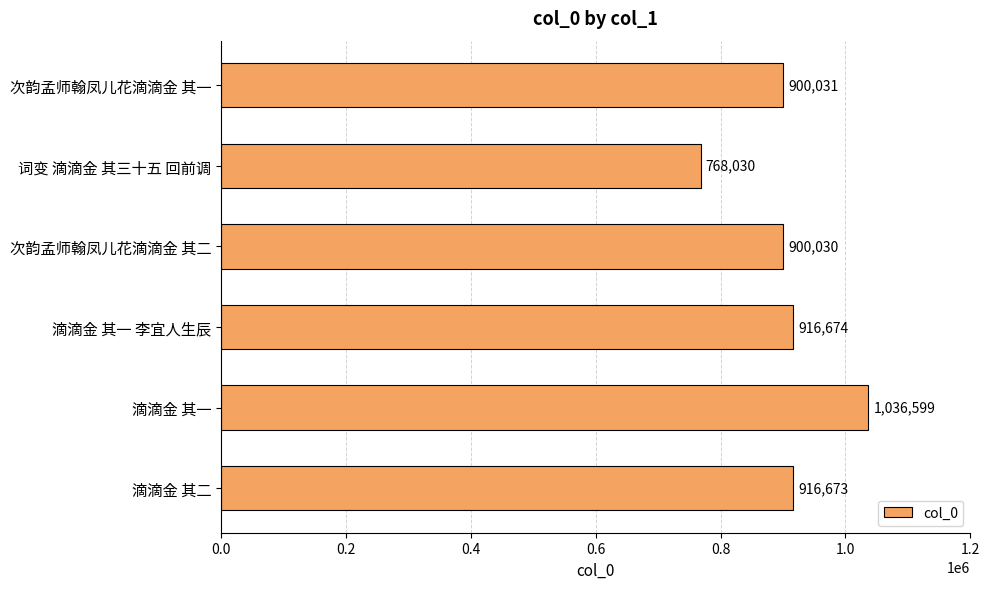

What is the difference between the maximum and minimum values?

268569